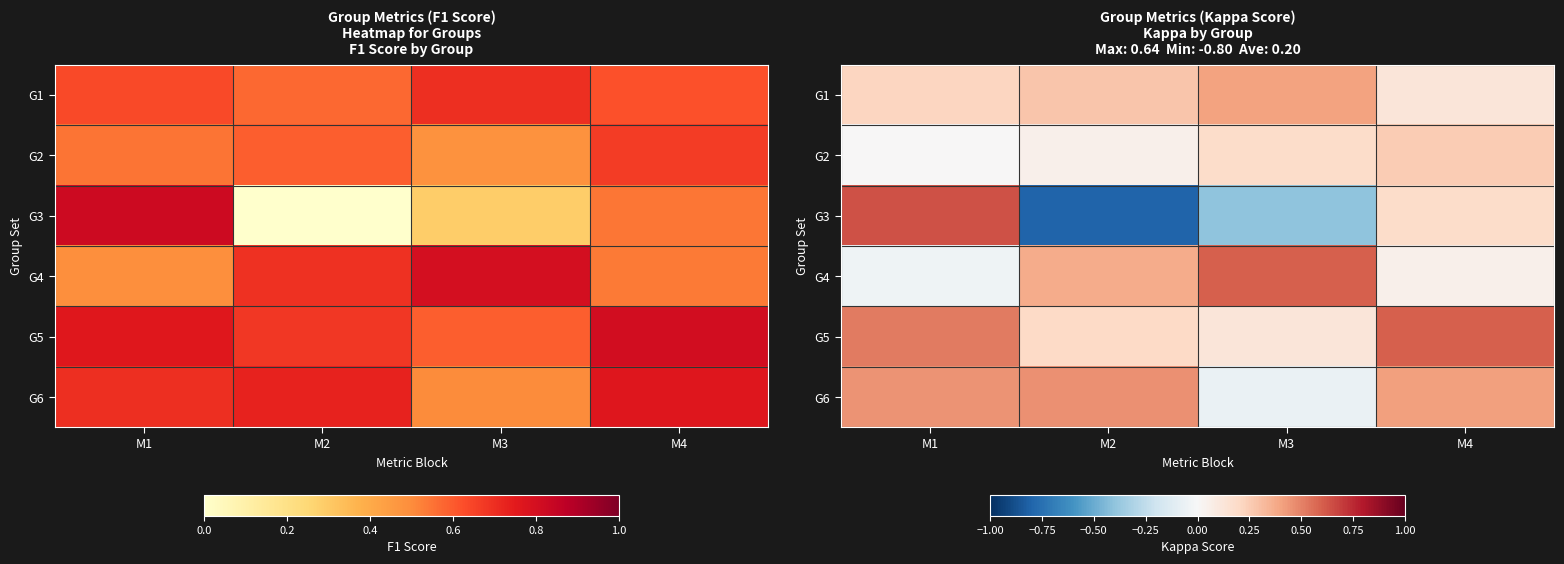

Is the value of G3 at M4 greater than the value of G2 at M4?

No